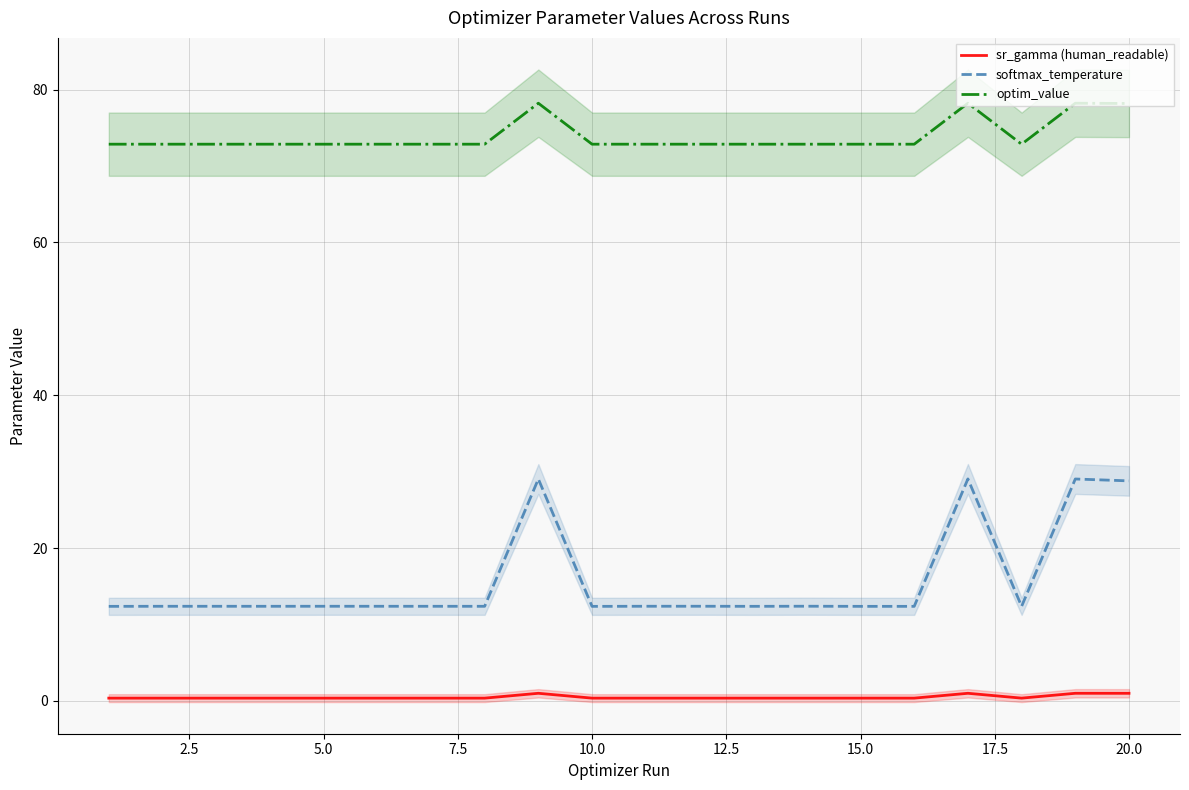

The optim_value series shows 21.7 at 20.0. True or false?

False